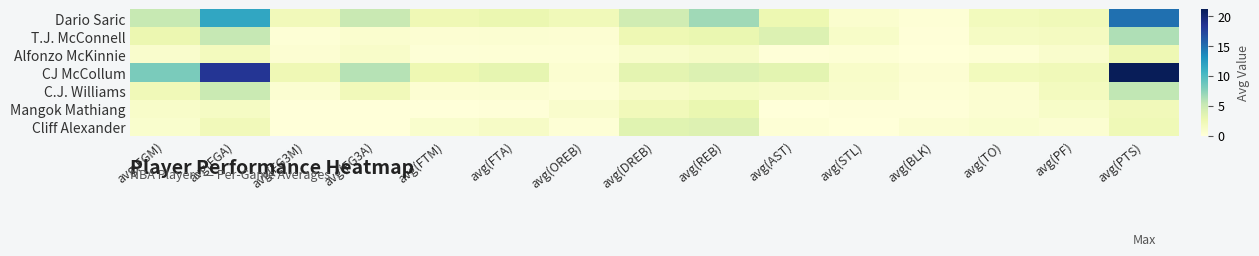

At which category is the sum across all series the highest?

avg(PTS)